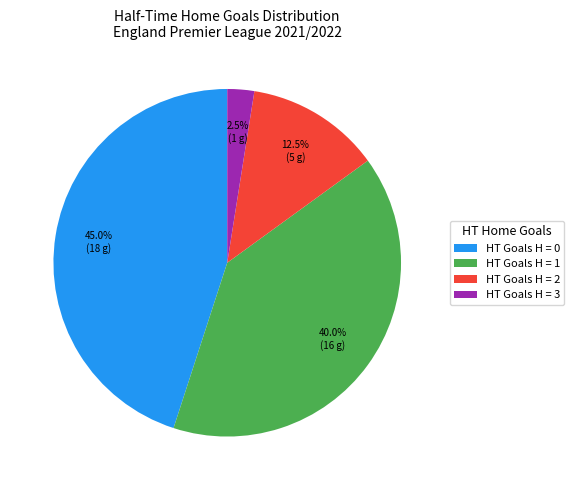

Which slice is the largest?

HT Goals H = 0